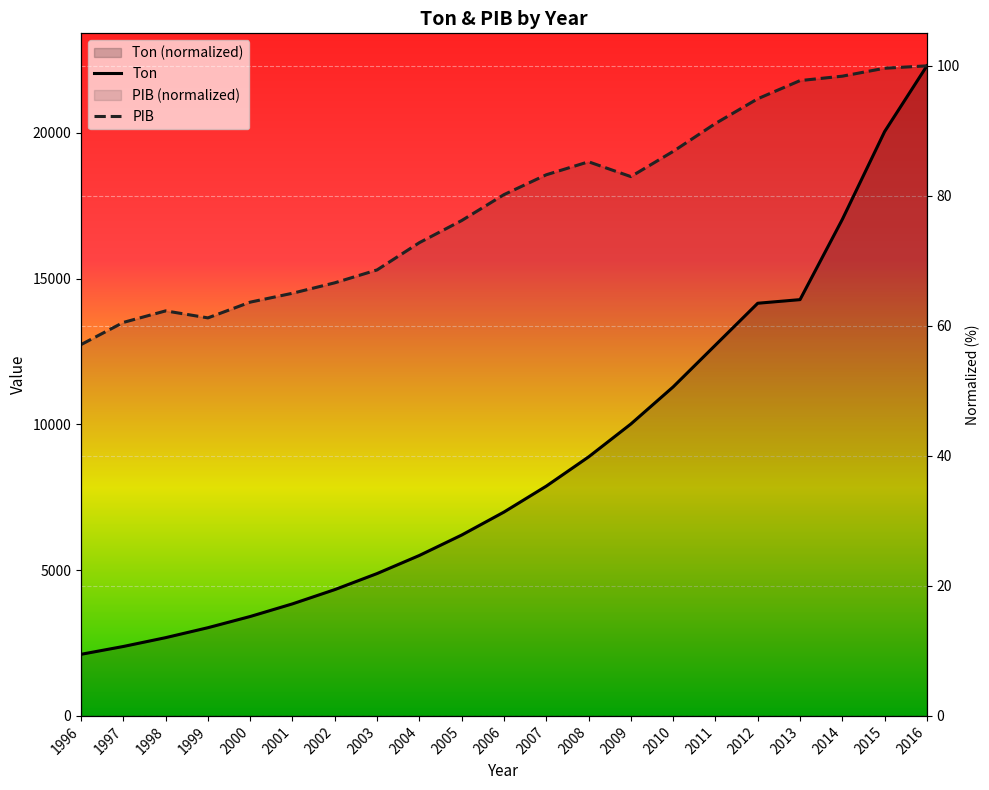

Which category has the highest value in the Ton series?

2016